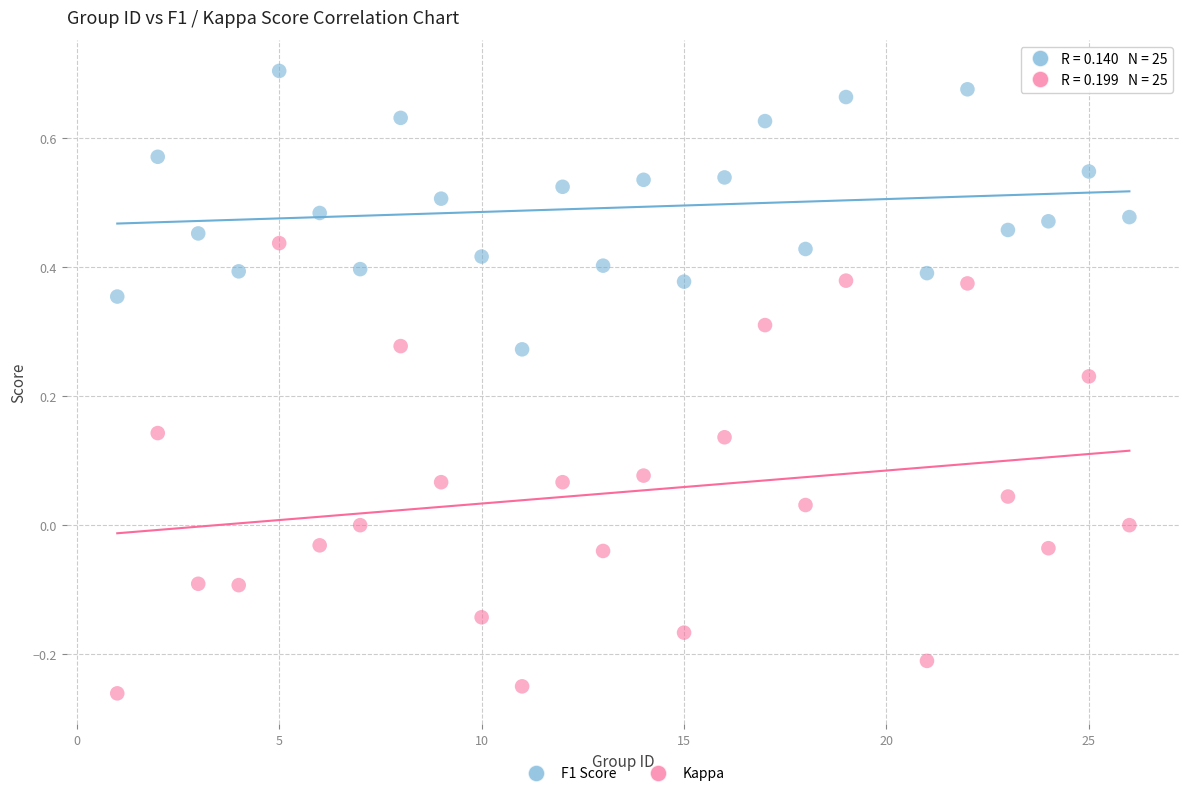

What are all the series names shown in the legend?

F1 Score, Kappa